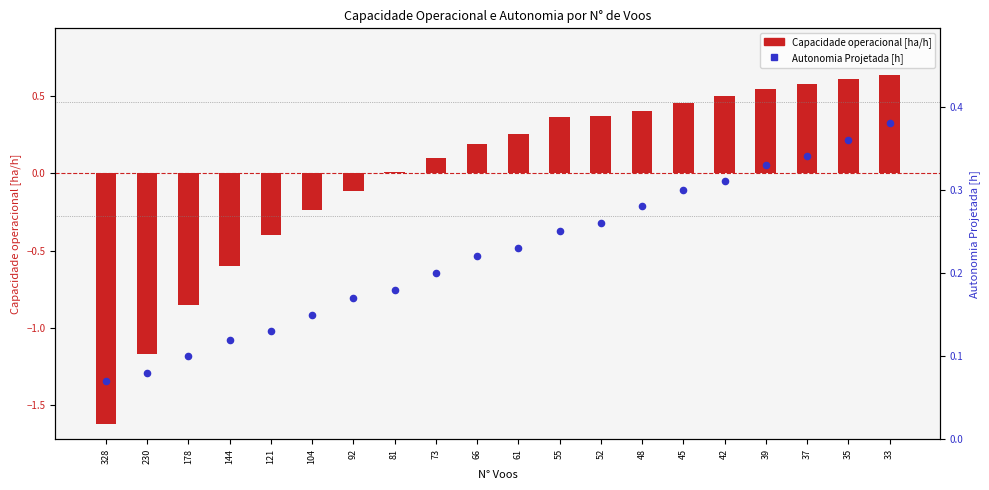

Which series contains the highest Y value?

Capacidade operacional [ha/h]